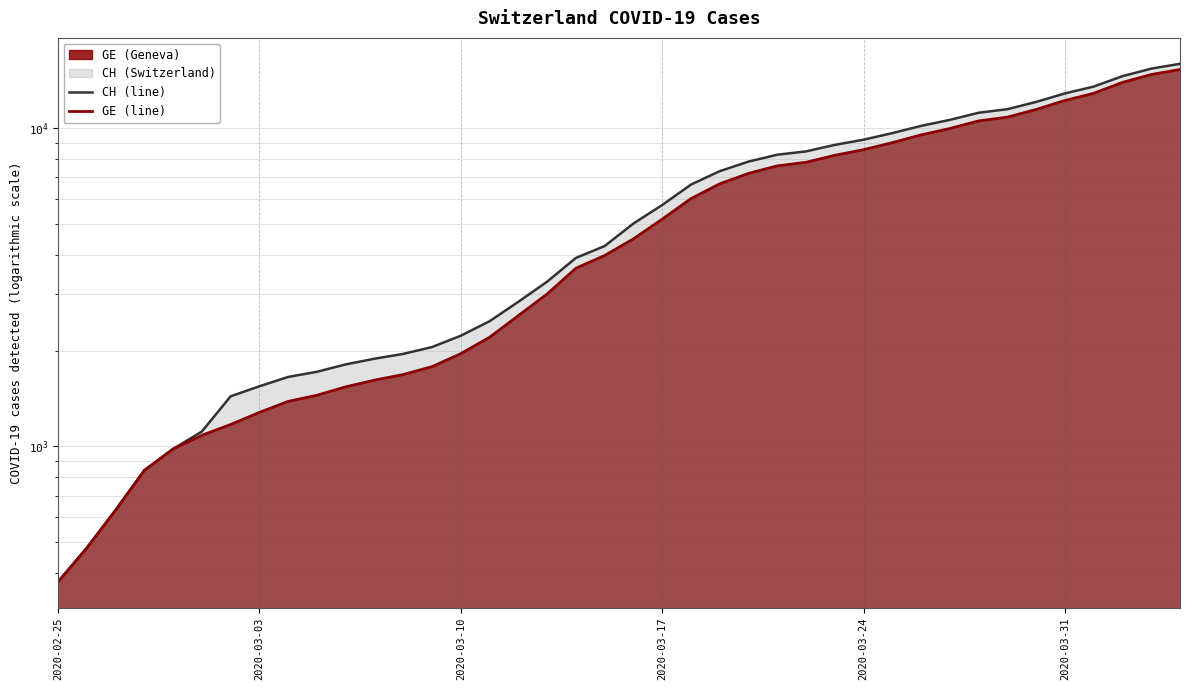

Which category has the lowest value in the GE (line) series?

2020-02-25